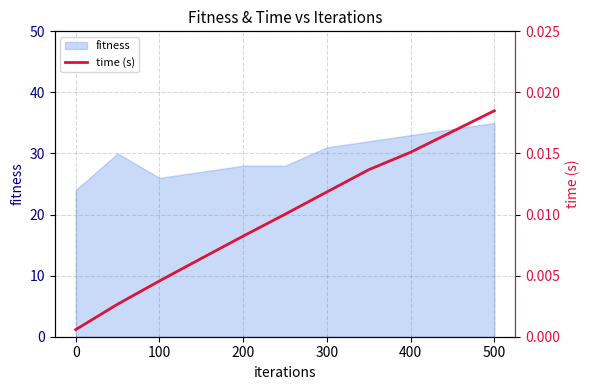

Is it true that fitness equals 53 at 400?

False